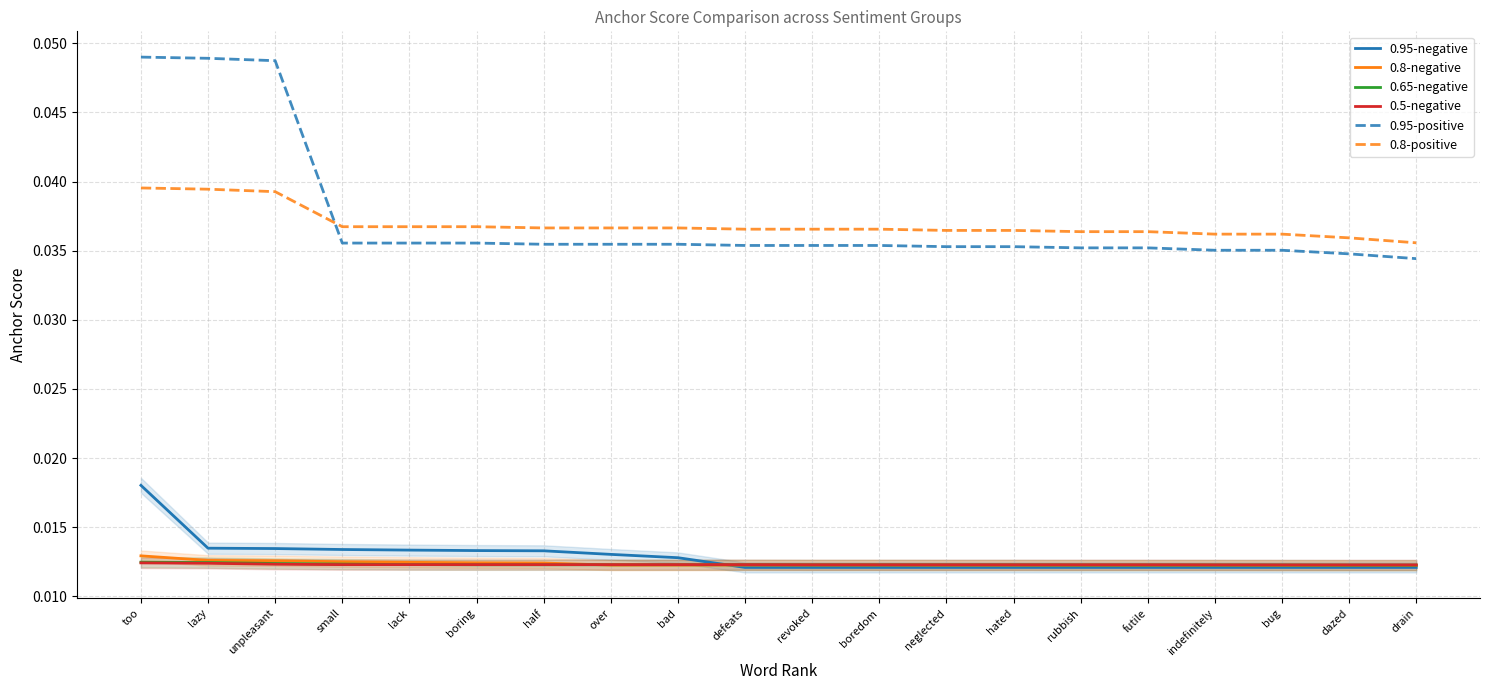

True or false: 0.95-negative and 0.8-negative cross at least once.

True